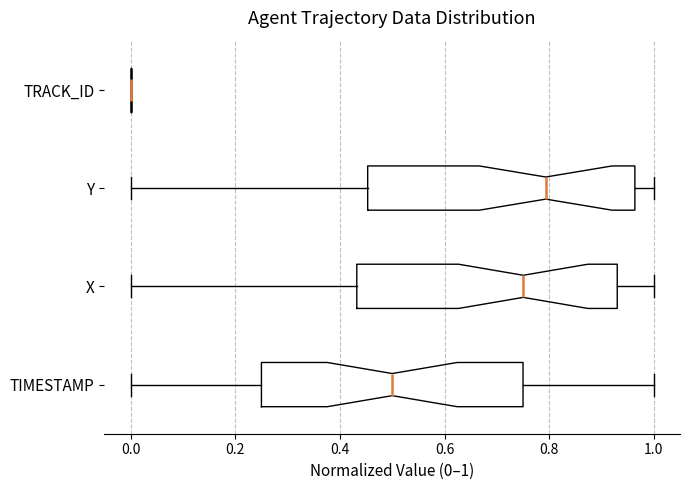

Reading bottom to top, transcribe this box plot: for each box, give where its median line is, the range the box spans, and where its two whiskers end, as read against the x-axis. The values are not printed on the chart, so give them approximately, as read against the axis.

TIMESTAMP: median 0.50, box 0.26 to 0.76, whiskers 0.00 to 1.00
X: median 0.76, box 0.44 to 0.94, whiskers 0.00 to 1.00
Y: median 0.80, box 0.46 to 0.96, whiskers 0.00 to 1.00
TRACK_ID: box collapsed to a line at 0.00, whiskers 0.00 to 0.00